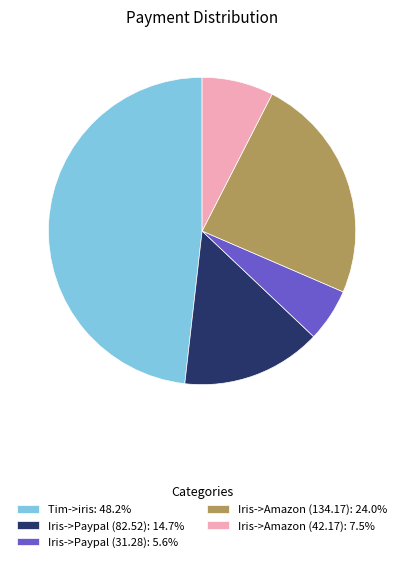

Between Tim->iris and Iris->Paypal (82.52), which is larger?

Tim->iris